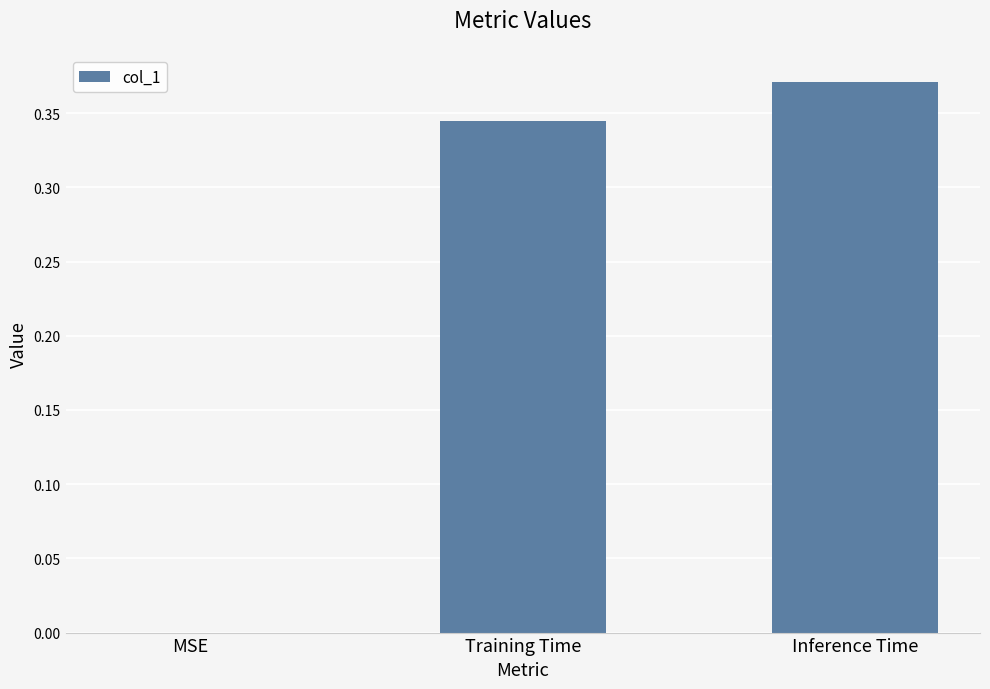

Which label corresponds to the largest value in the chart?

Inference Time